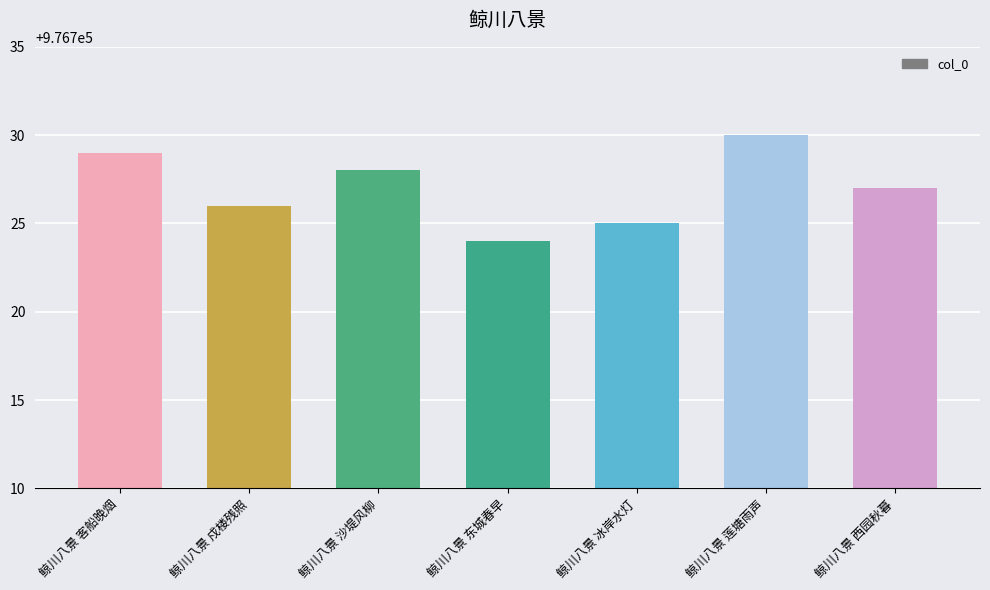

What is the greatest value displayed?

976730